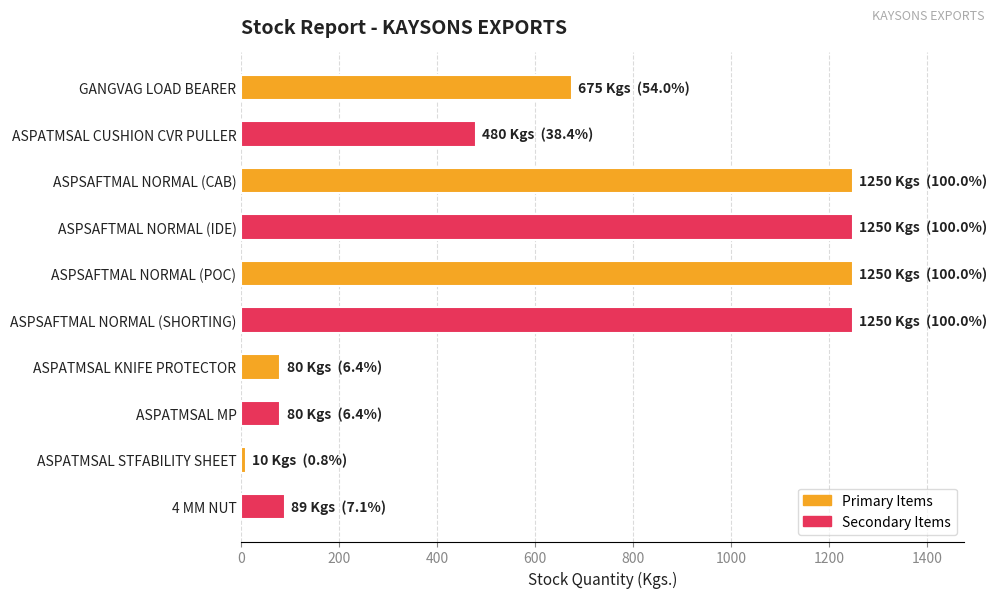

Where is the data nearest to the value 630?

GANGVAG LOAD BEARER